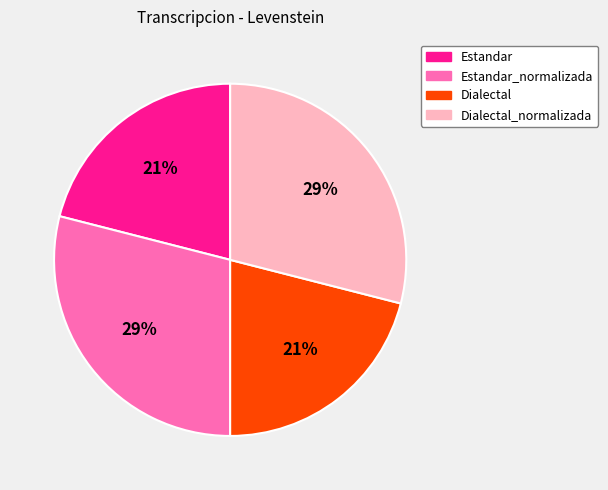

To the nearest percent, what percentage of the pie is Dialectal?

21%